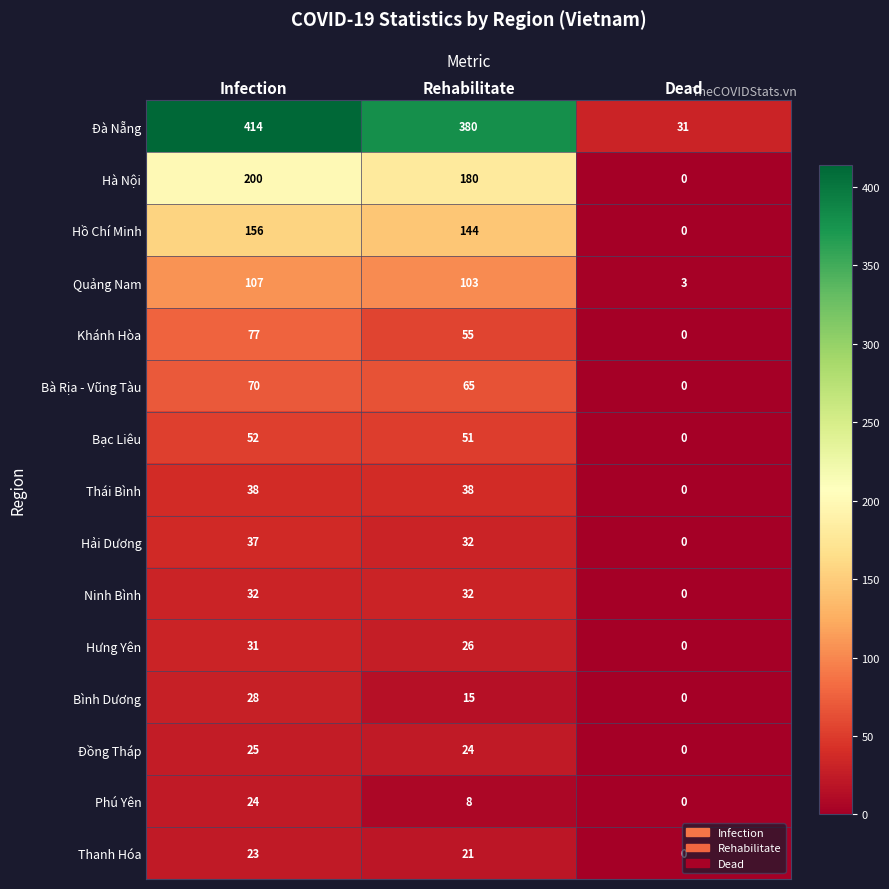

At which category does the chart reach its minimum across all series?

Dead